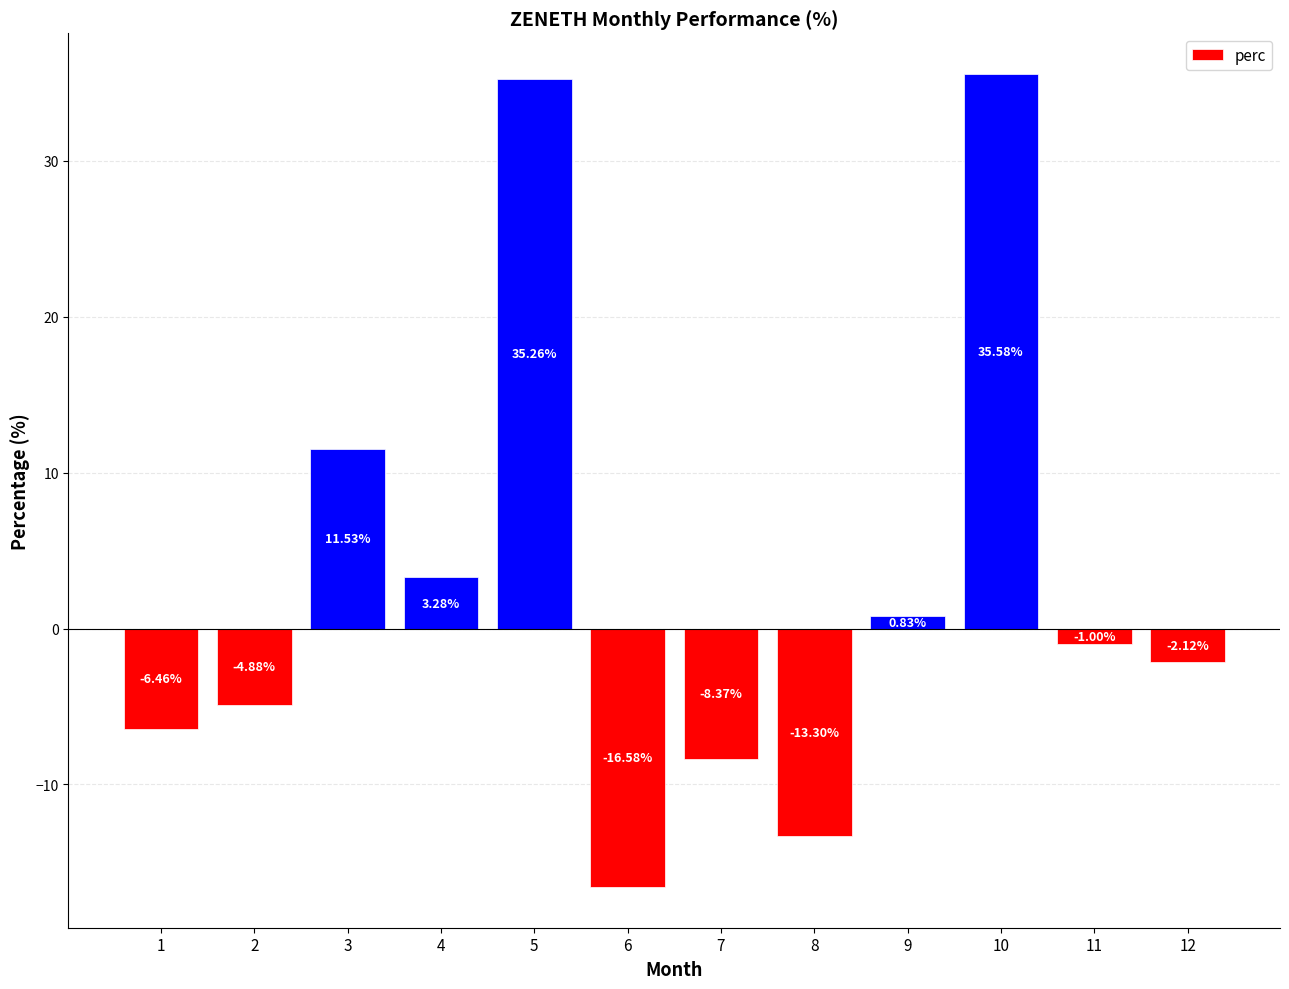

Between 10 and 6, which is larger?

10